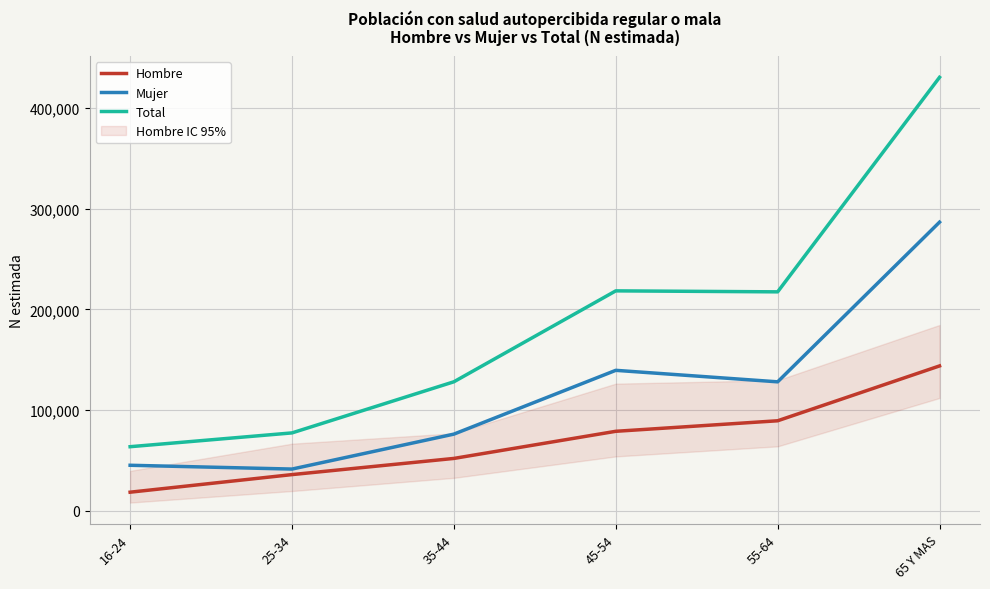

What is the value of the Hombre point at the 2nd from the left?

35931